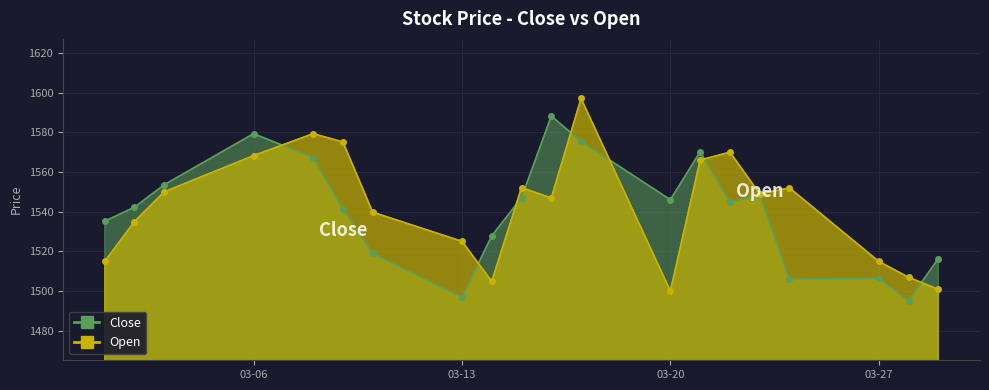

How many interior local peaks does the Close series have?

5